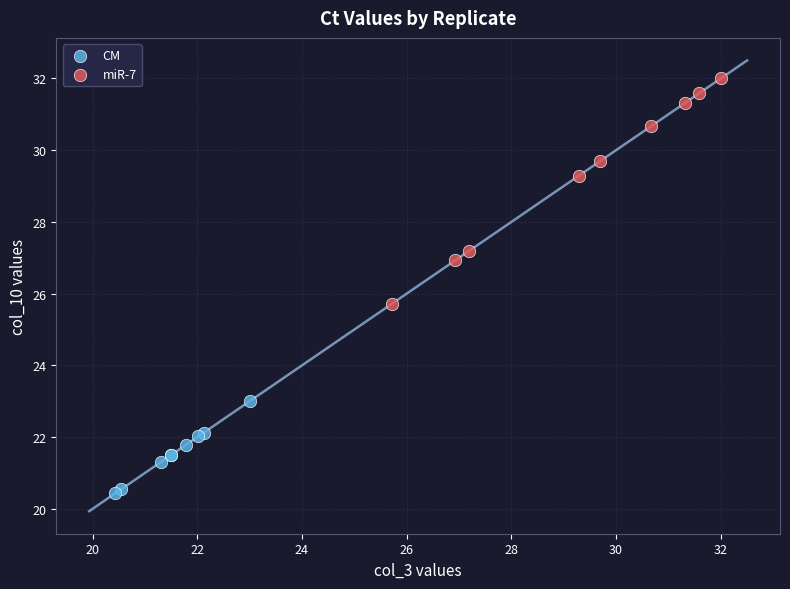

Which series has the largest Y range (max minus min)?

miR-7